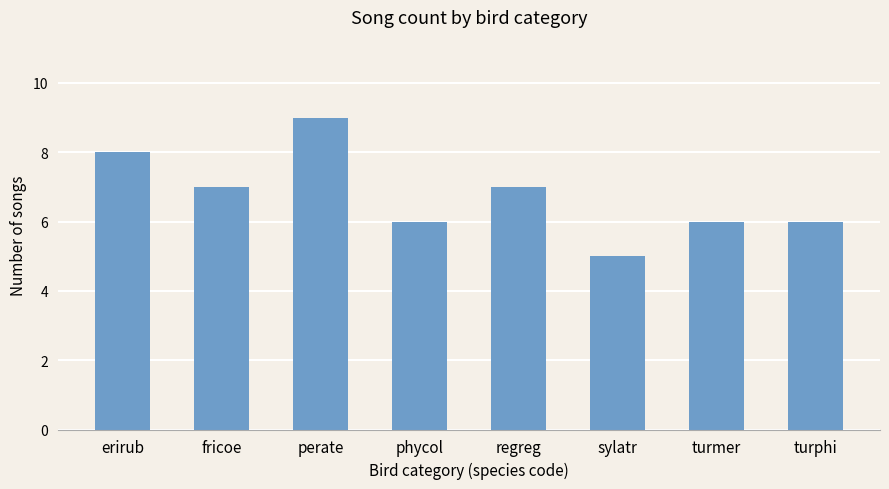

Which category has the highest value across all series?

perate